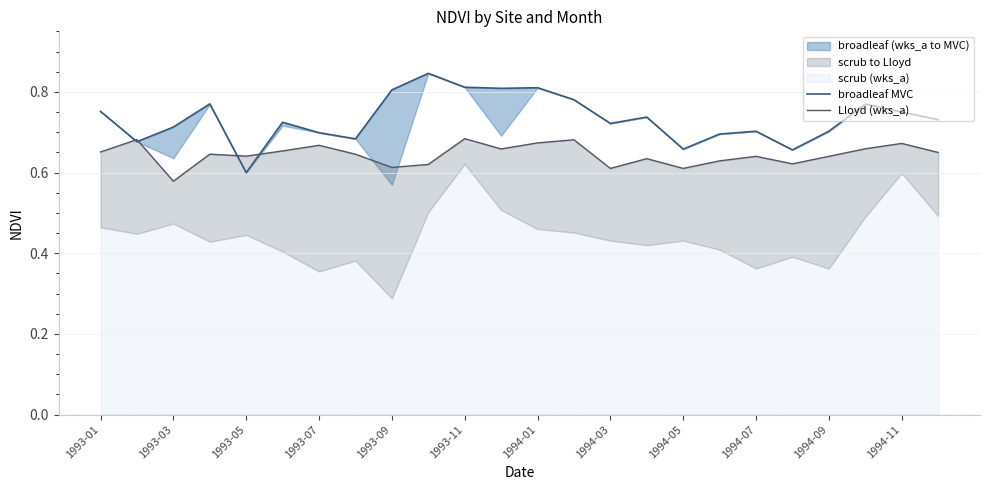

Reading left to right, list all the values displayed in this chart.

broadleaf MVC: 0.8	0.7	0.7	0.8	0.6	0.7	0.7	0.7	0.8	0.8	0.8	0.8	0.8	0.8	0.7	0.7	0.7	0.7	0.7	0.7	0.7	0.8	0.8	0.7
Lloyd (wks_a): 0.7	0.7	0.6	0.6	0.6	0.7	0.7	0.6	0.6	0.6	0.7	0.7	0.7	0.7	0.6	0.6	0.6	0.6	0.6	0.6	0.6	0.7	0.7	0.6